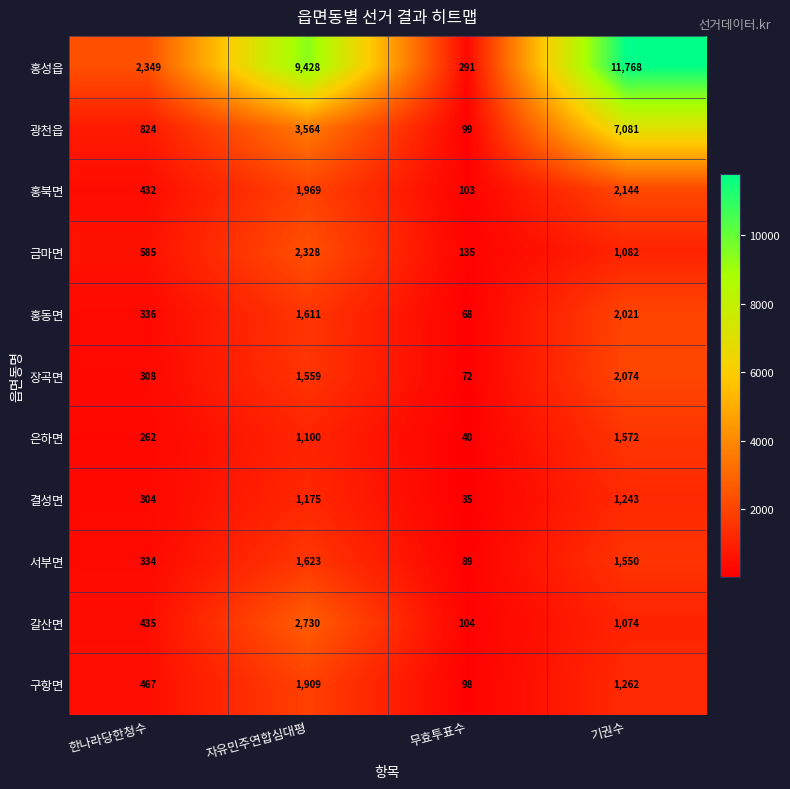

What is the approximate value of 구항면 at 자유민주연합심대평, to the nearest 100?

1900